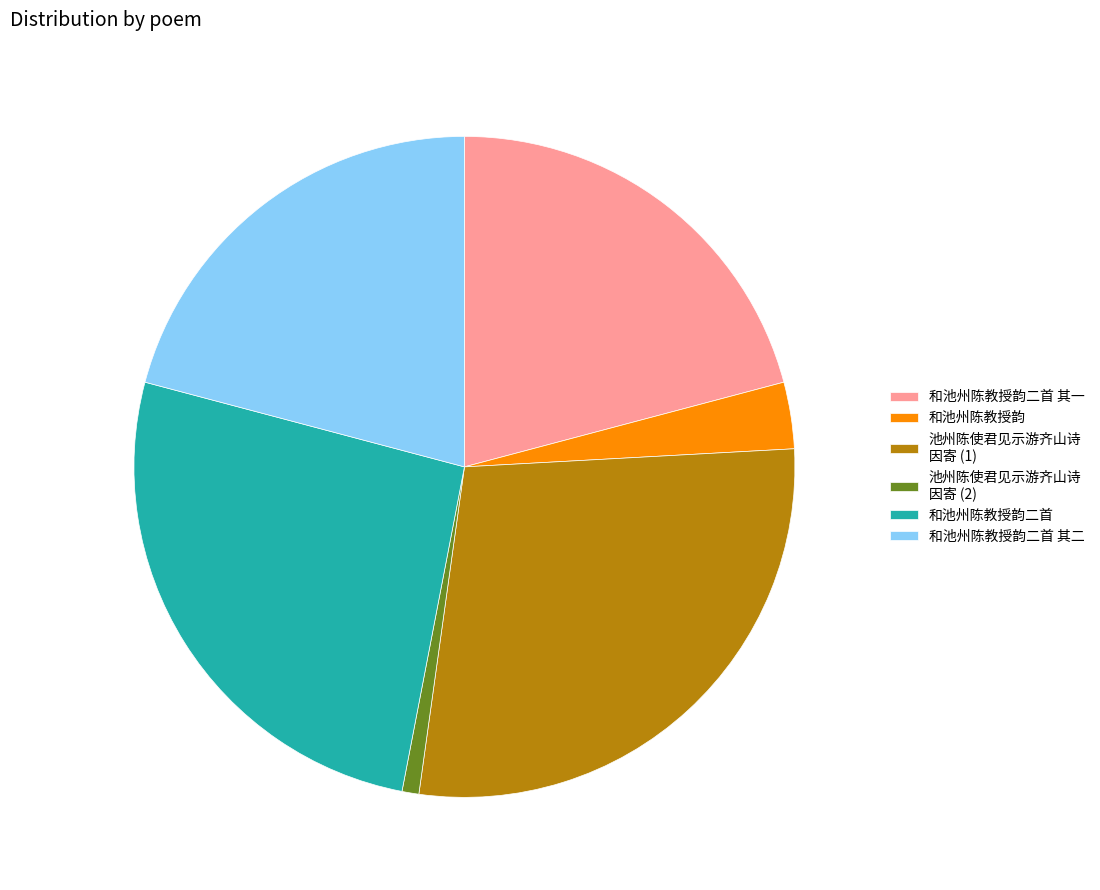

Count the number of slices in the pie.

6